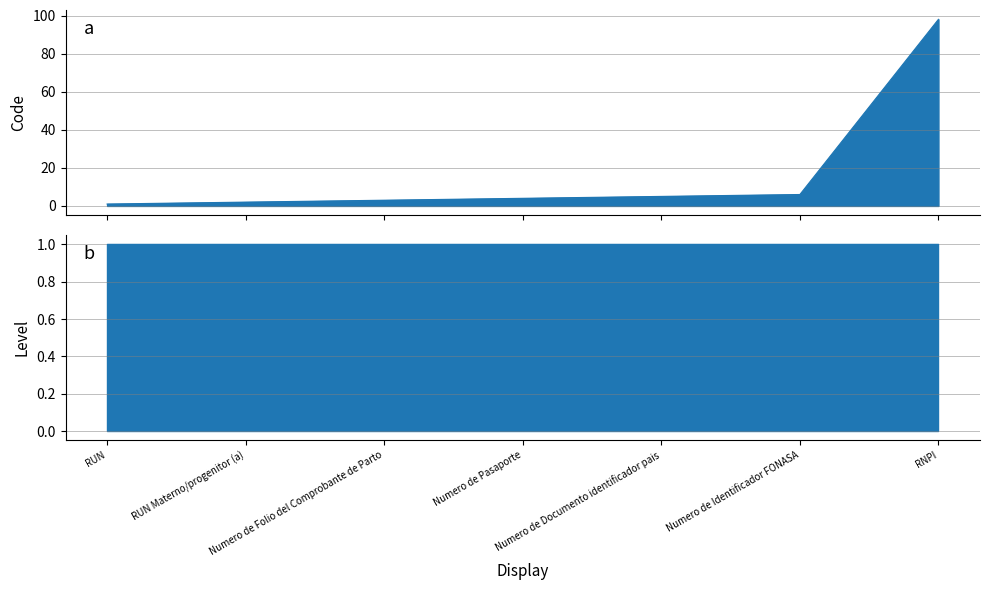

The chart shows a value of 4 at Numero de Pasaporte. True or false?

True